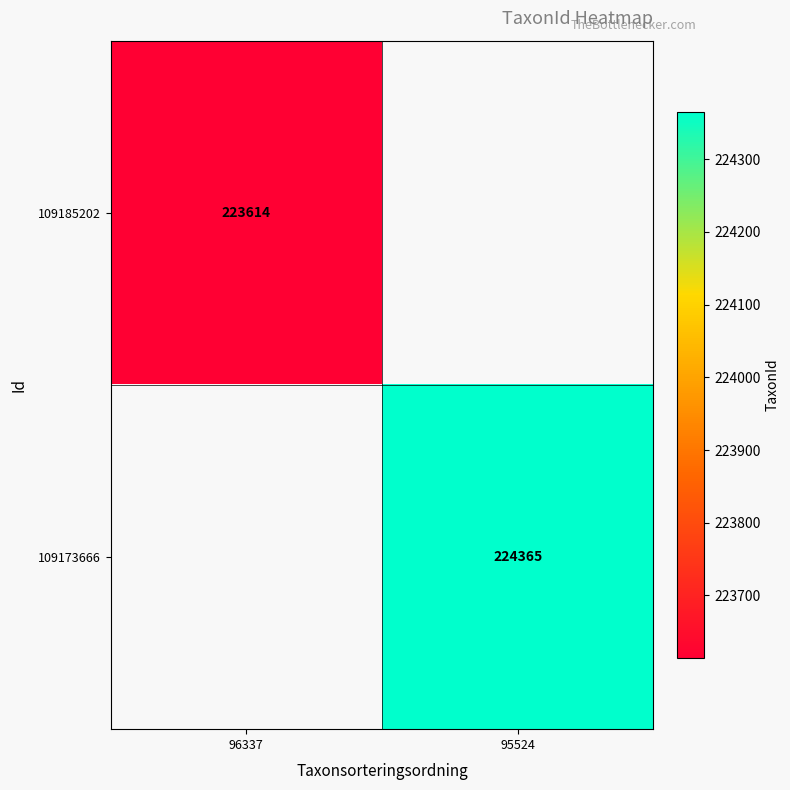

True or false: 109173666 has a value of 75266 at 95524.

False